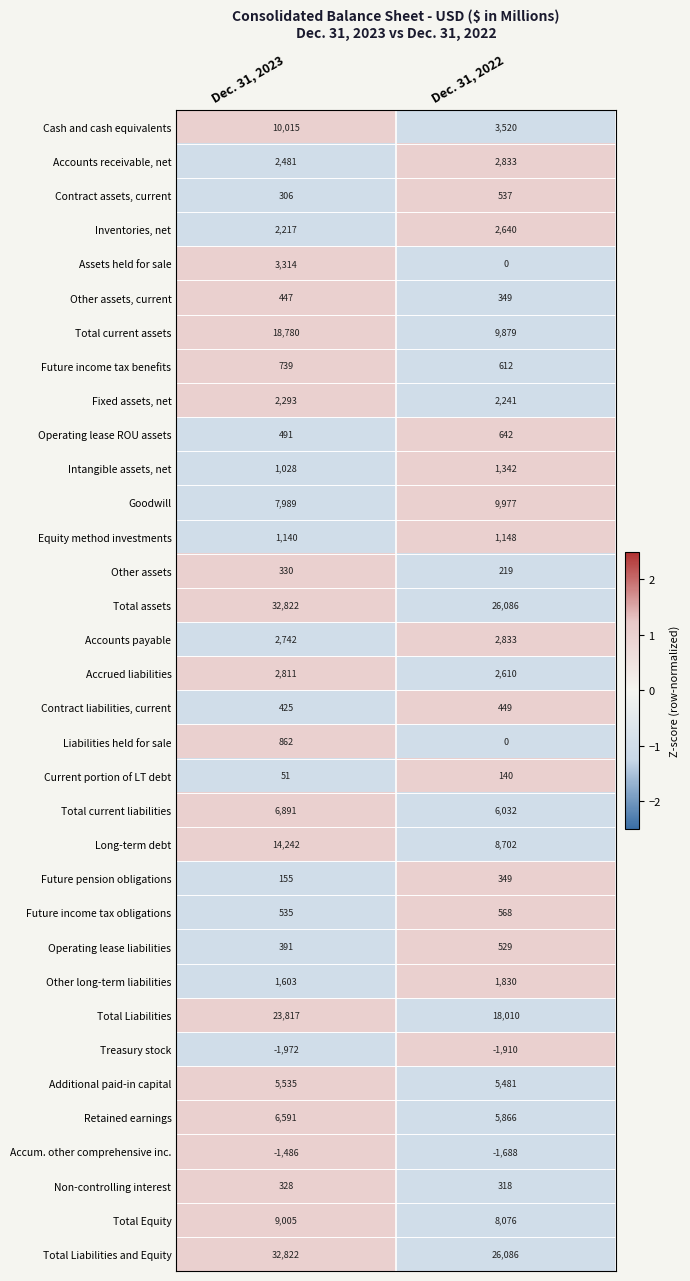

Which series has the largest range (max minus min)?

Total current assets